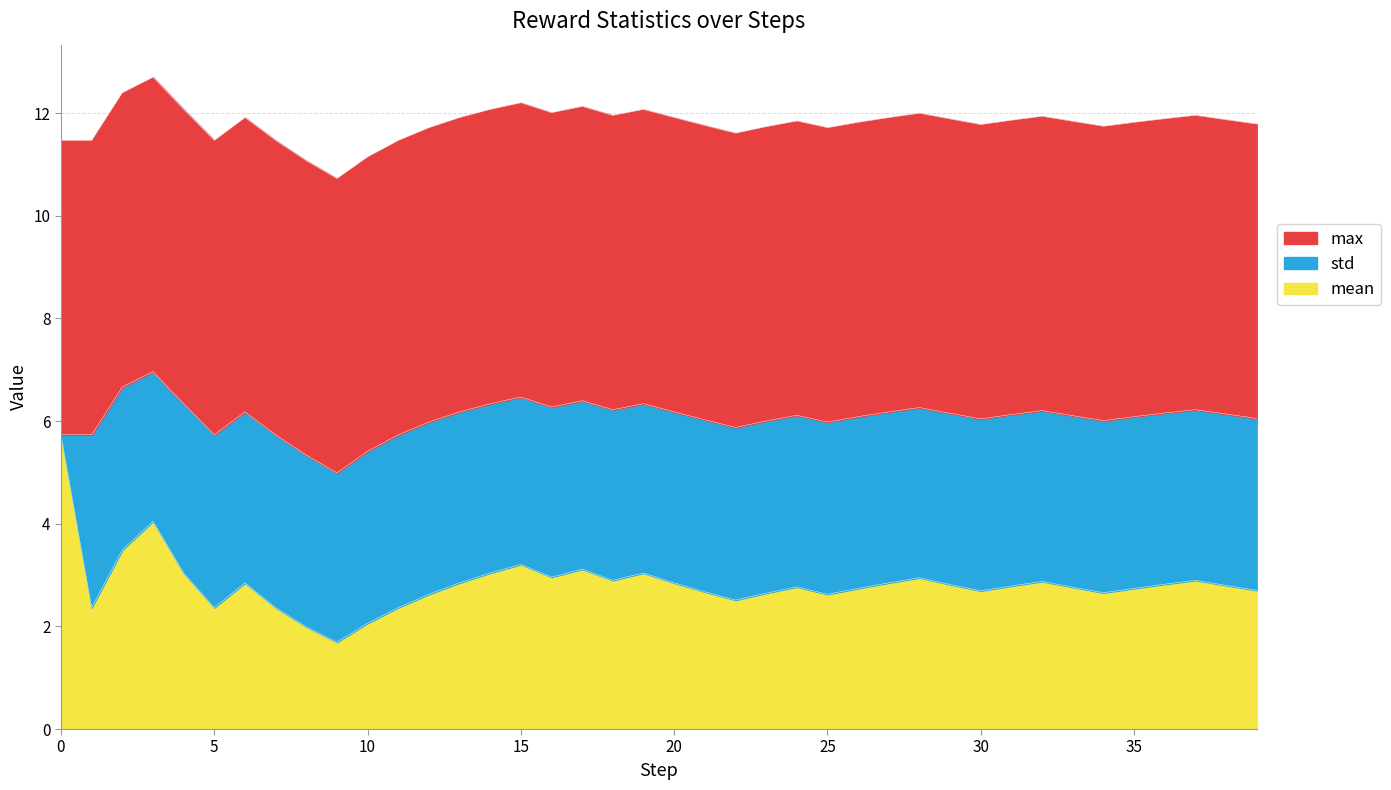

True or false: std and max intersect in this chart.

False